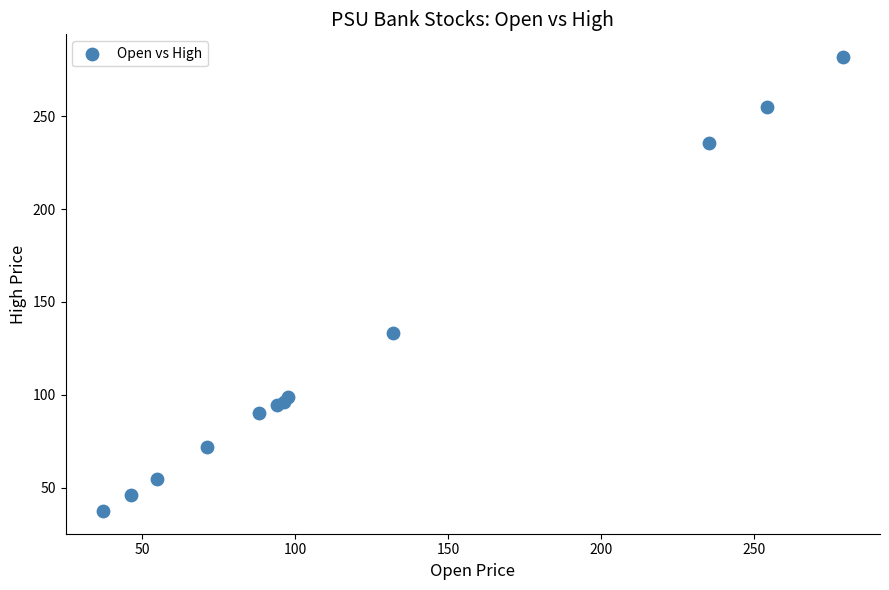

What Y value in the scatter plot is closest to 159?

133.0